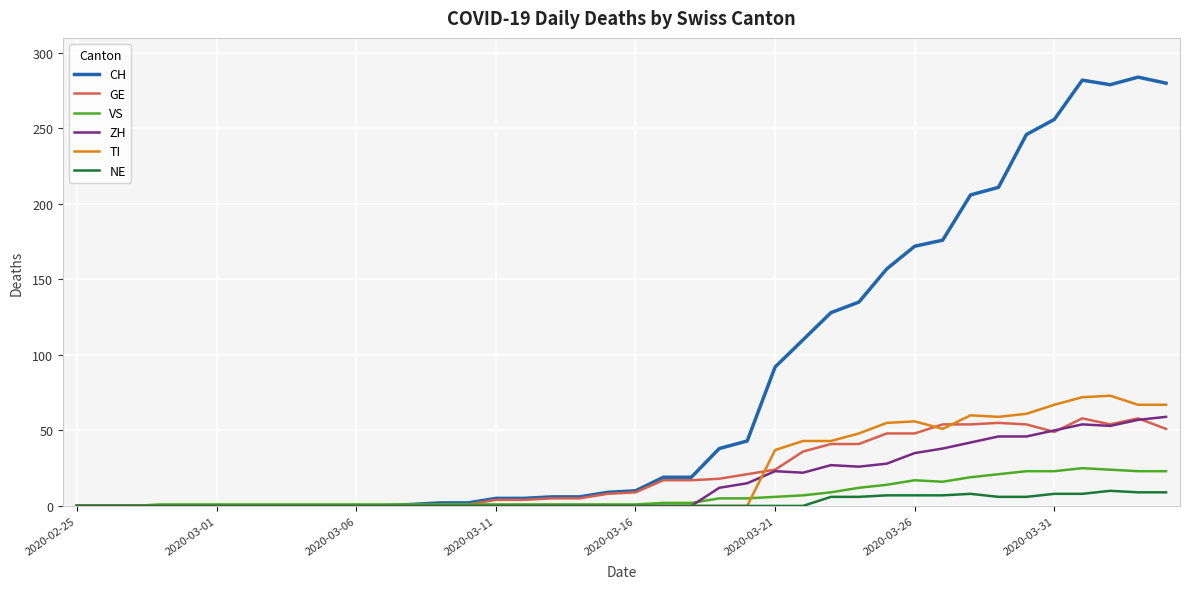

Which series has the largest range (max minus min)?

CH